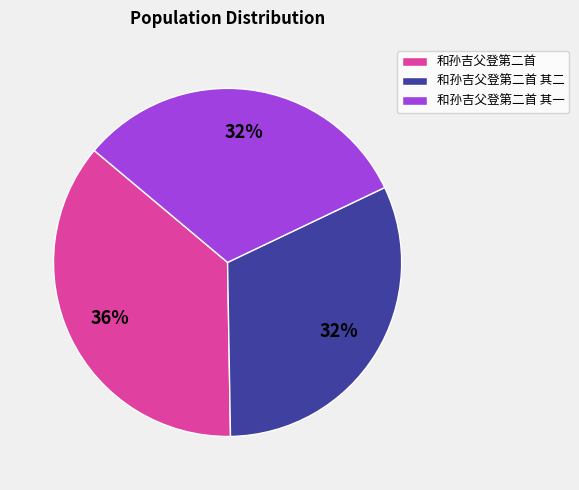

How many segments does this pie chart have?

3